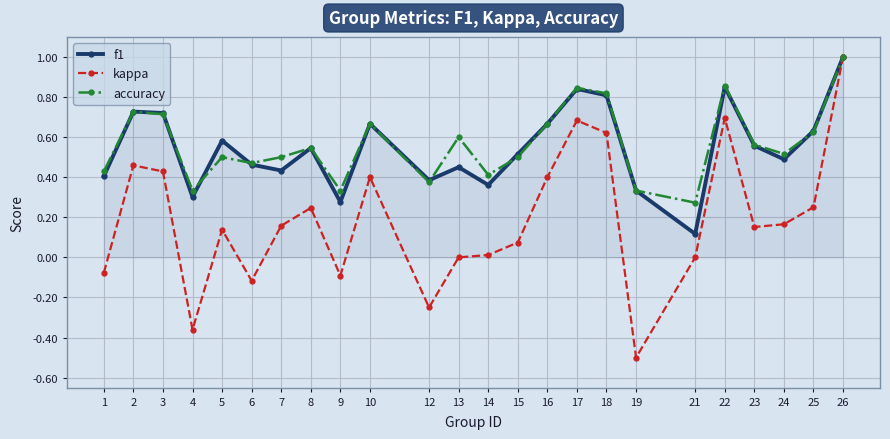

Which series changed the most between 5 and 26?

kappa